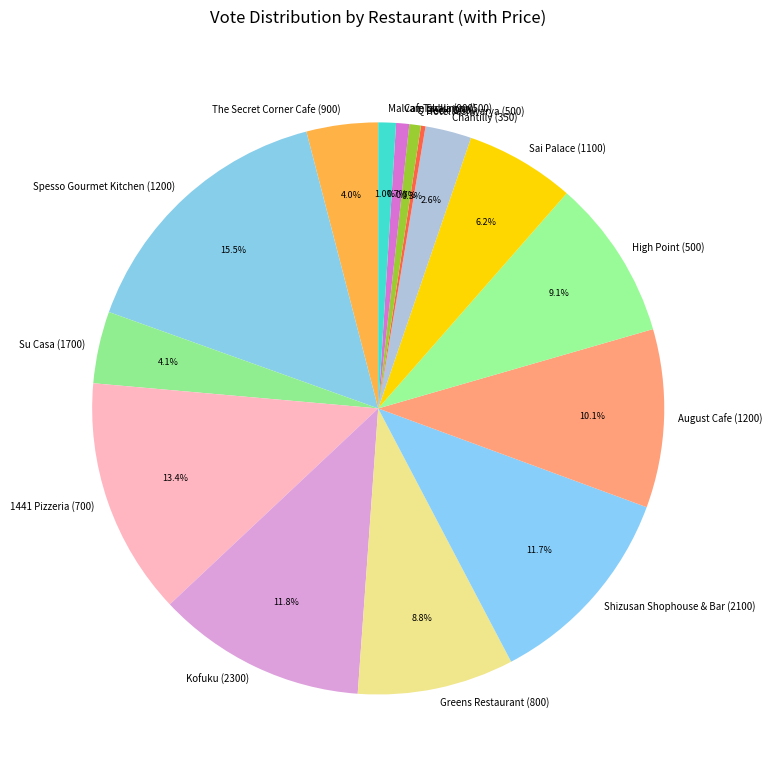

What is the largest slice in the pie chart?

Spesso Gourmet Kitchen (1200)